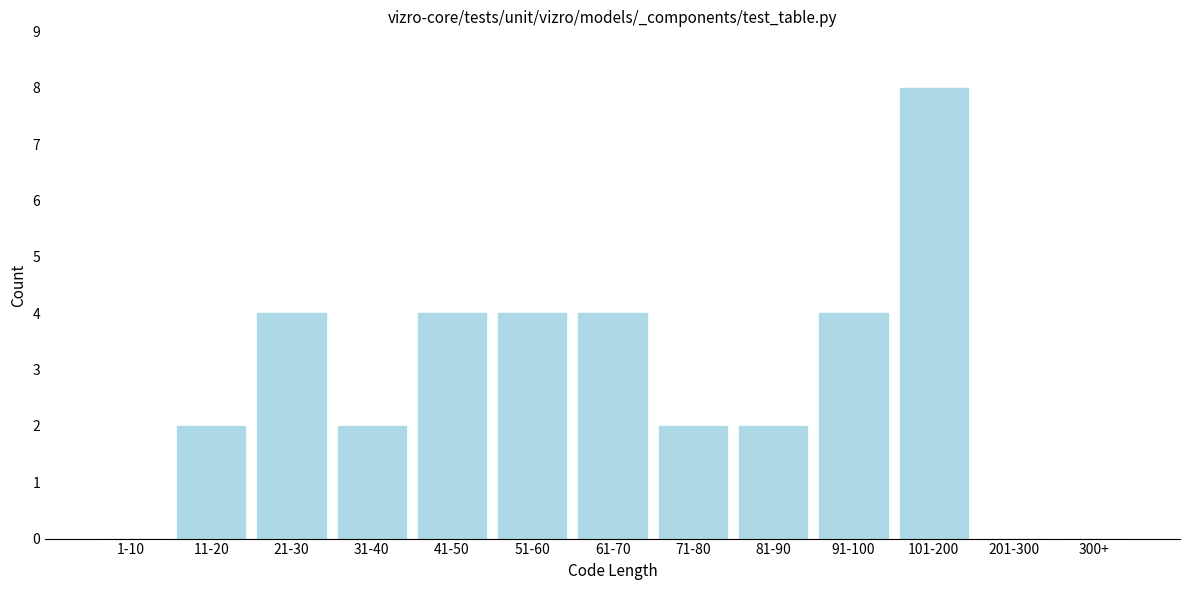

Reading left to right, list all the values displayed in this chart.

1-10=0	11-20=2	21-30=4	31-40=2	41-50=4	51-60=4	61-70=4	71-80=2	81-90=2	91-100=4	101-200=8	201-300=0	300+=0